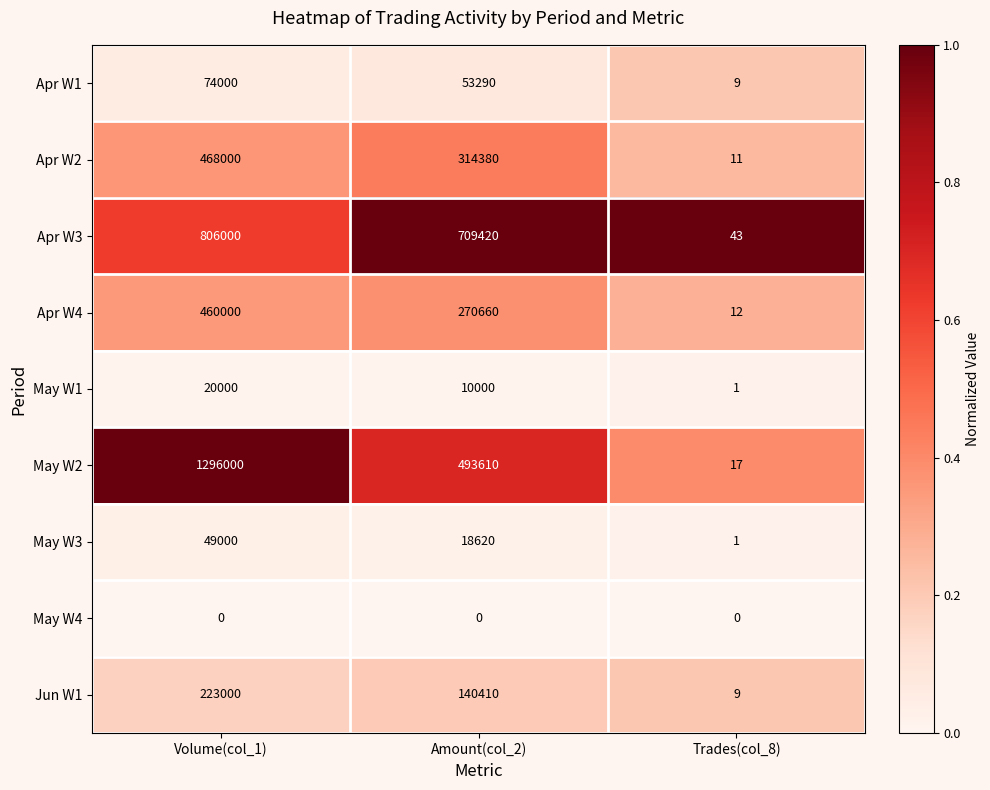

At how many categories does at least one series exceed 0?

3